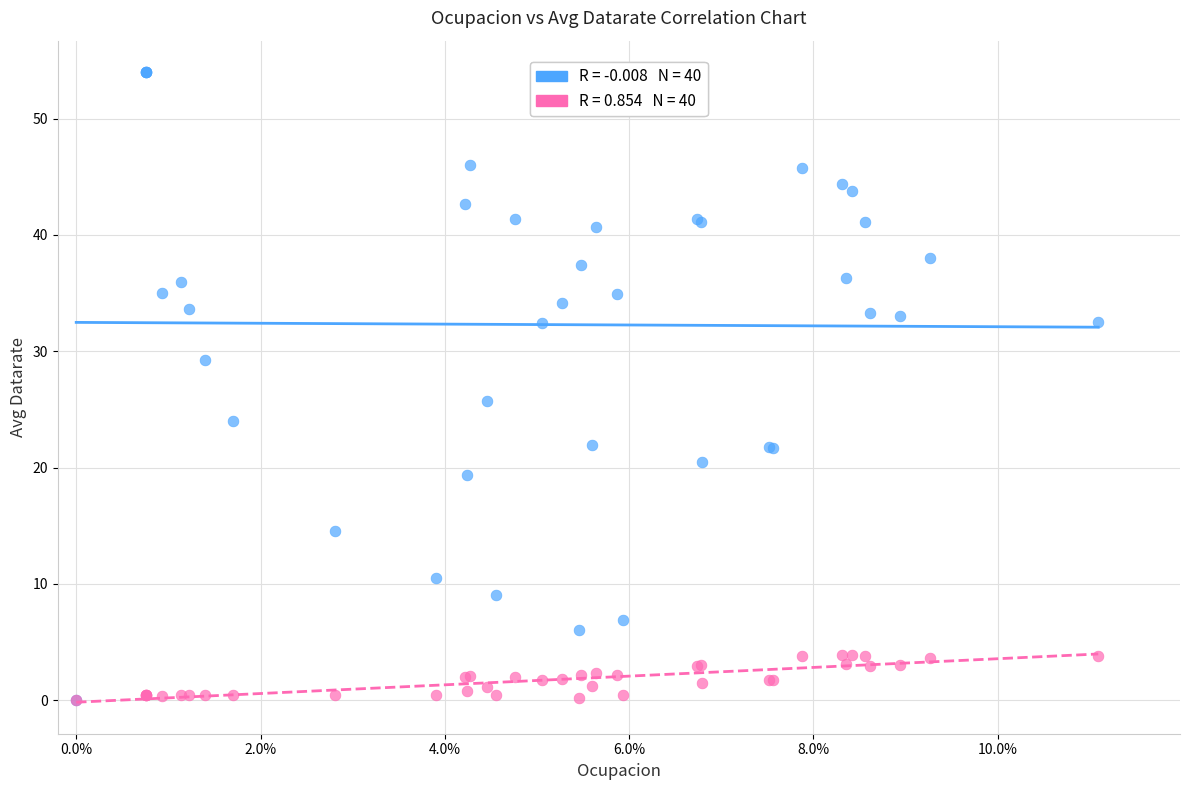

Across all series, what Y value is closest to 27?

25.7